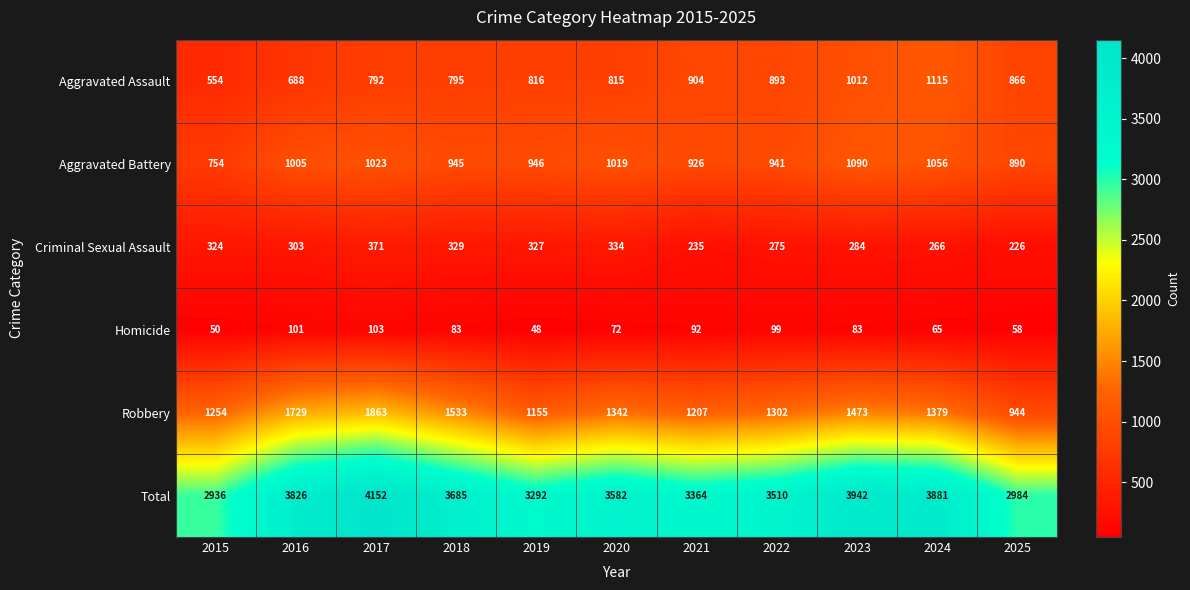

Which series has the largest total across all categories?

Total